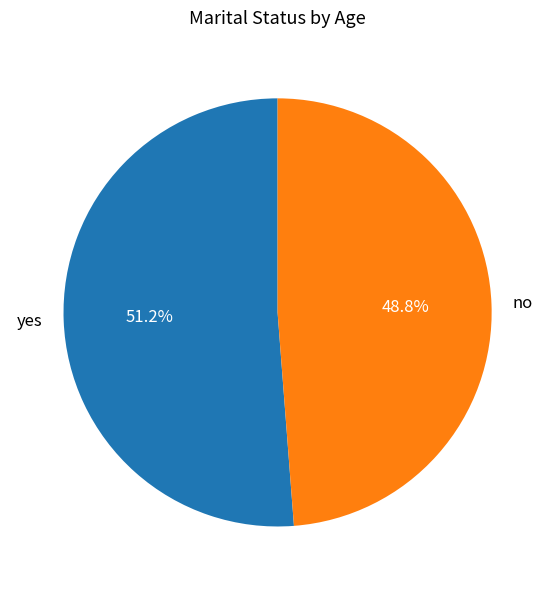

How many segments does this pie chart have?

2